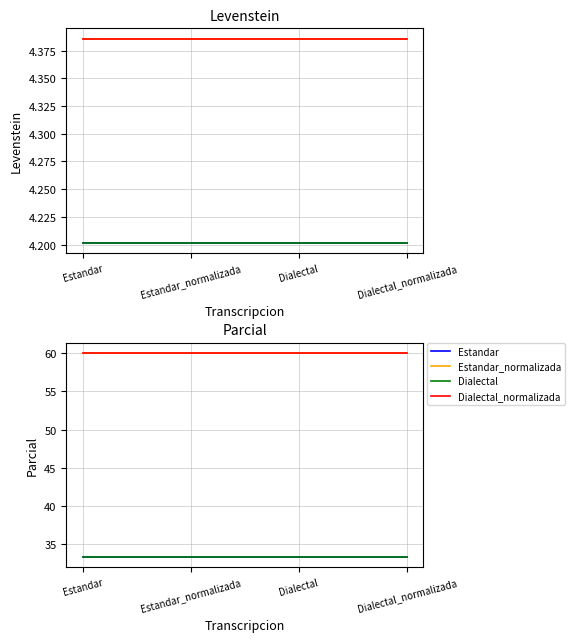

True or false: Dialectal and Dialectal_normalizada cross at least once.

False